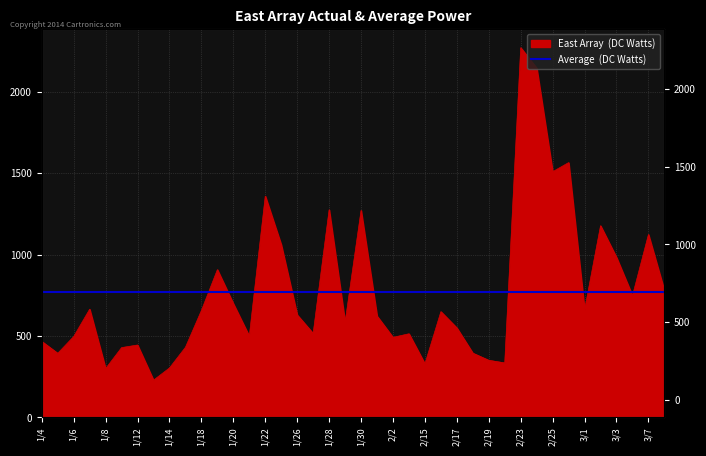

List the labels in order of value, largest first.

2016/2/23, 2016/2/24, 2016/2/26, 2016/2/25, 2016/1/22, 2016/1/28, 2016/1/30, 2016/3/2, 2016/3/7, 2016/1/25, 2016/3/3, 2016/1/19, 2016/3/8, 2016/3/4, 2016/1/20, 2016/1/7, 2016/3/1, 2016/1/18, 2016/2/16, 2016/1/26, 2016/2/1, 2016/1/29, 2016/2/17, 2016/1/27, 2016/2/3, 2016/1/21, 2016/1/6, 2016/2/2, 2016/1/4, 2016/1/12, 2016/1/15, 2016/1/11, 2016/2/18, 2016/1/5, 2016/2/19, 2016/2/22, 2016/2/15, 2016/1/14, 2016/1/8, 2016/1/13